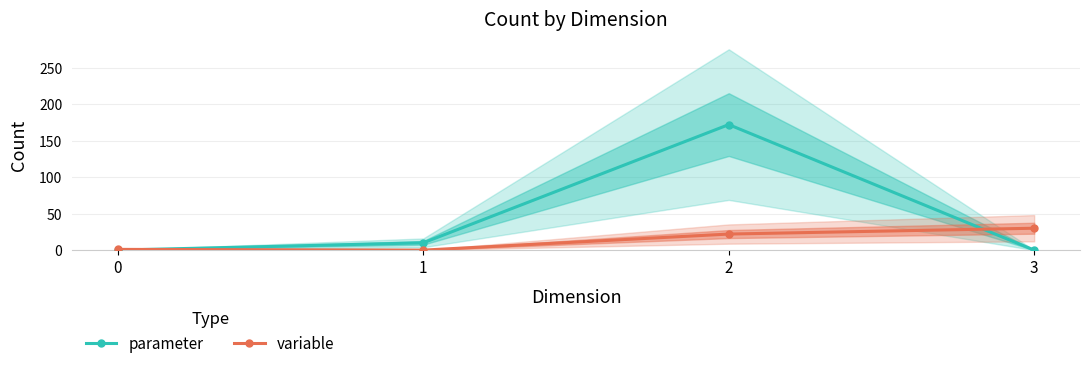

True or false: variable has more than 1 points higher than both neighbors.

False